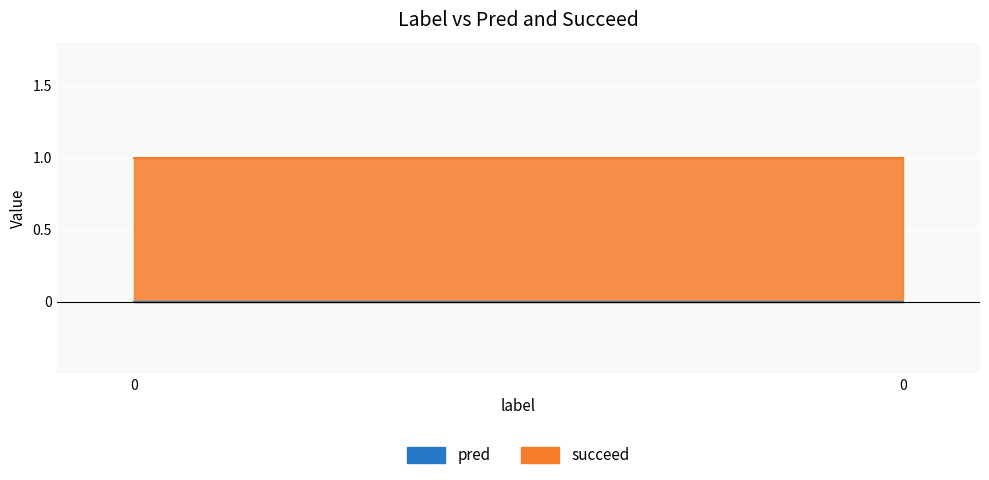

The value of succeed at 0 is 1. True or false?

False